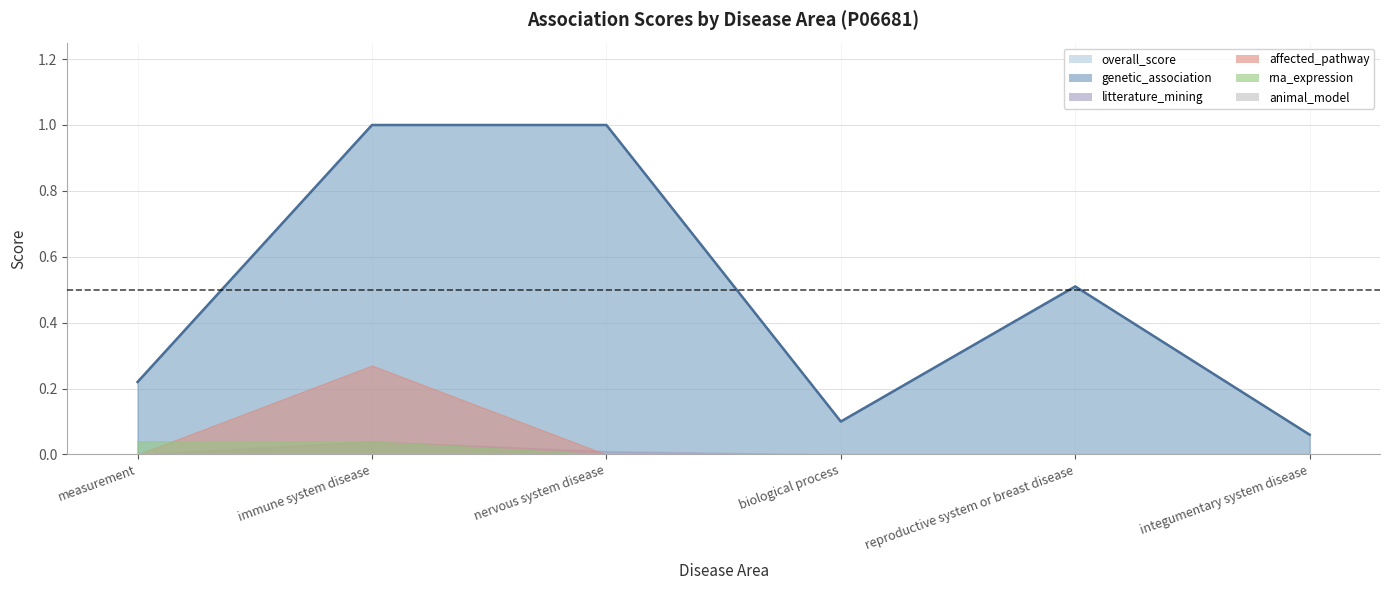

What is the approximate value of overall_score at reproductive system or breast disease?

0.5